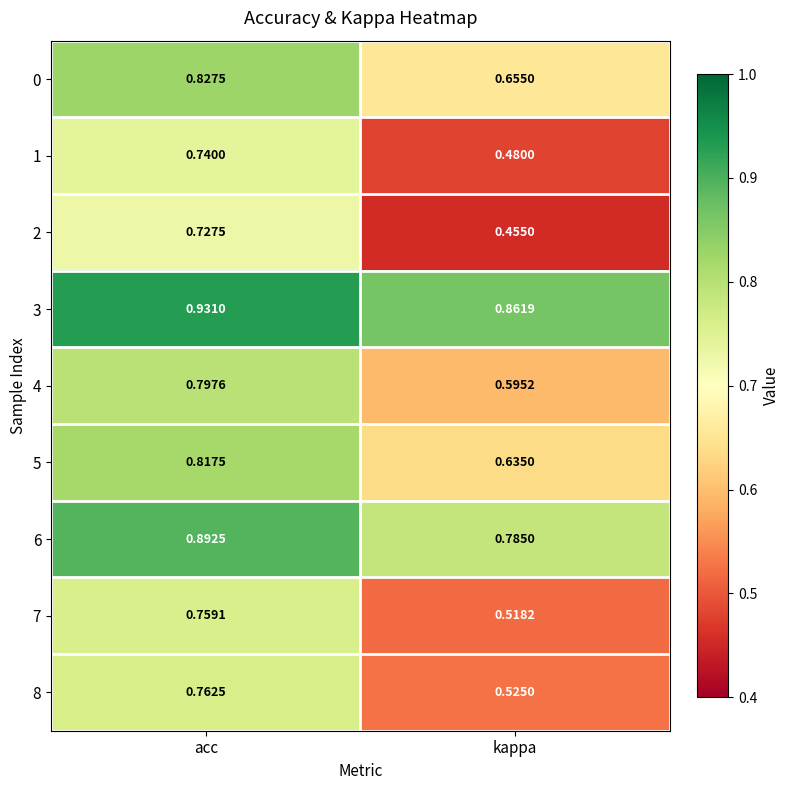

Rank the categories by 7 value from lowest to highest.

kappa, acc